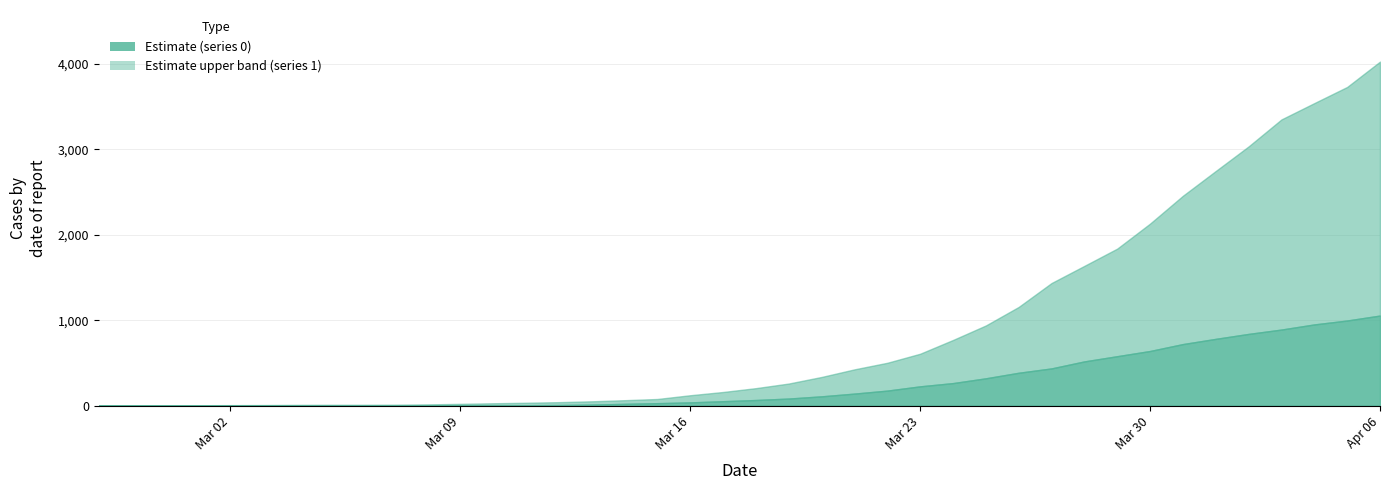

Reading left to right, what are all the values shown in this chart?

1: 2020-02-27=3	2020-02-28=4	2020-02-29=4	2020-03-01=4	2020-03-02=5	2020-03-03=6	2020-03-04=8	2020-03-05=9	2020-03-06=9	2020-03-07=10	2020-03-08=14	2020-03-09=20	2020-03-10=27	2020-03-11=33	2020-03-12=40	2020-03-13=50	2020-03-14=63	2020-03-15=77	2020-03-16=121	2020-03-17=159	2020-03-18=204	2020-03-19=258	2020-03-20=335	2020-03-21=424	2020-03-22=501	2020-03-23=607	2020-03-24=768	2020-03-25=938	2020-03-26=1155	2020-03-27=1435	2020-03-28=1636	2020-03-29=1838	2020-03-30=2131	2020-03-31=2457	2020-04-01=2747	2020-04-02=3035	2020-04-03=3351	2020-04-04=3542	2020-04-05=3731	2020-04-06=4028
0: 2020-02-27=0	2020-02-28=0	2020-02-29=0	2020-03-01=0	2020-03-02=0	2020-03-03=0	2020-03-04=0	2020-03-05=0	2020-03-06=0	2020-03-07=1	2020-03-08=2	2020-03-09=2	2020-03-10=2	2020-03-11=4	2020-03-12=6	2020-03-13=11	2020-03-14=20	2020-03-15=28	2020-03-16=37	2020-03-17=51	2020-03-18=65	2020-03-19=82	2020-03-20=108	2020-03-21=140	2020-03-22=175	2020-03-23=225	2020-03-24=263	2020-03-25=319	2020-03-26=384	2020-03-27=435	2020-03-28=517	2020-03-29=578	2020-03-30=639	2020-03-31=720	2020-04-01=781	2020-04-02=839	2020-04-03=890	2020-04-04=950	2020-04-05=996	2020-04-06=1054